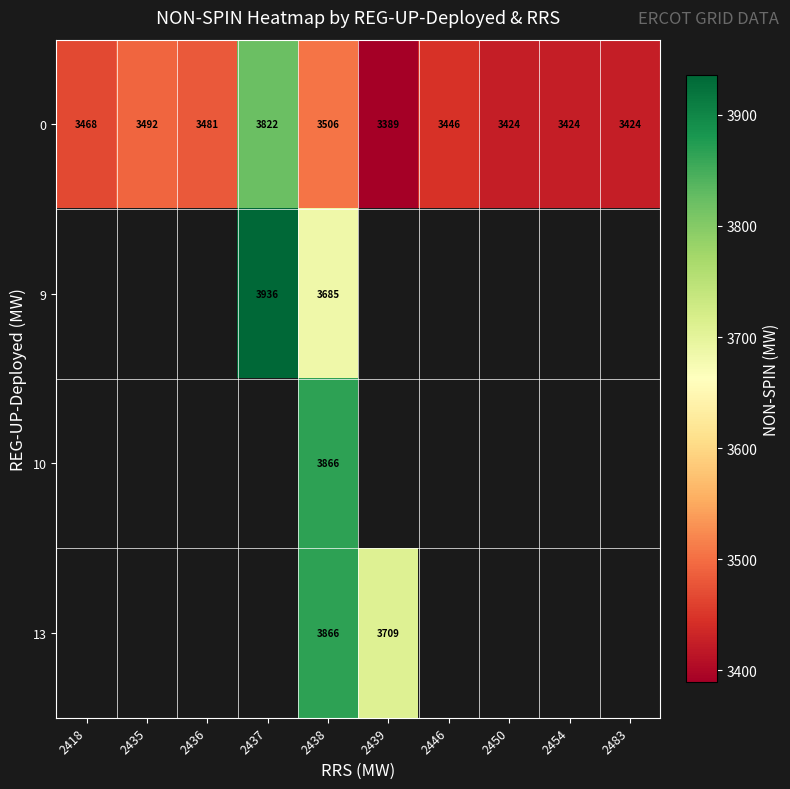

What is the difference between the 0 values at 2450 and 2437?

398